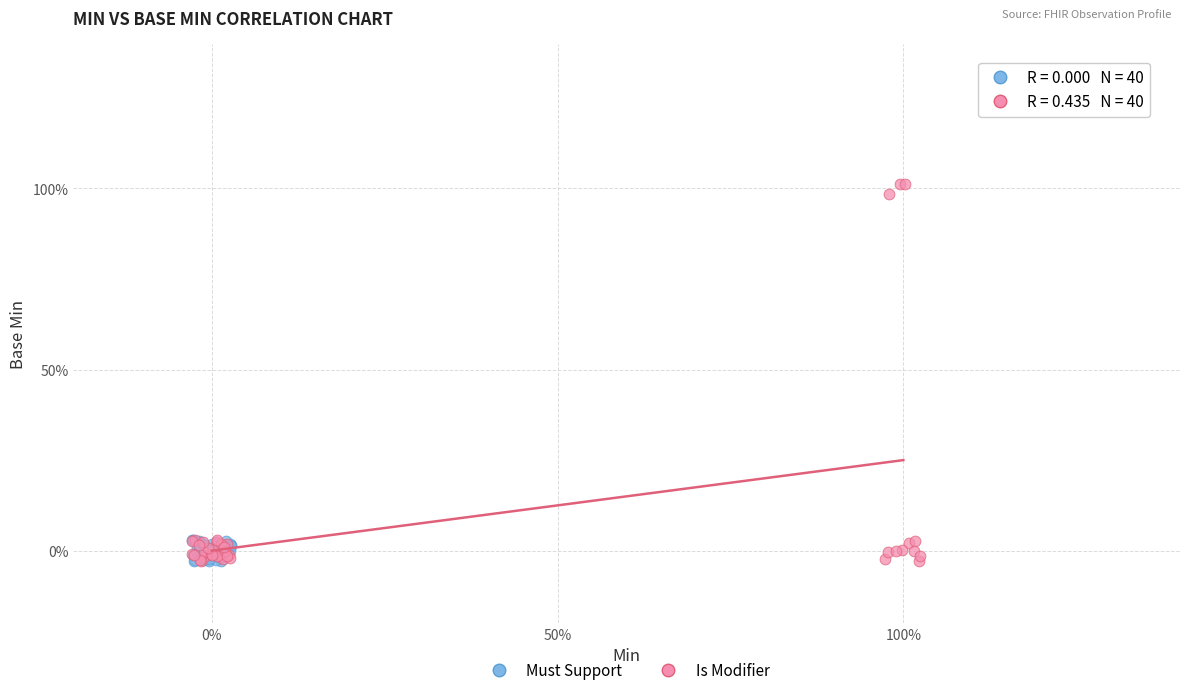

What are all the series names shown in the legend?

Must Support, Is Modifier